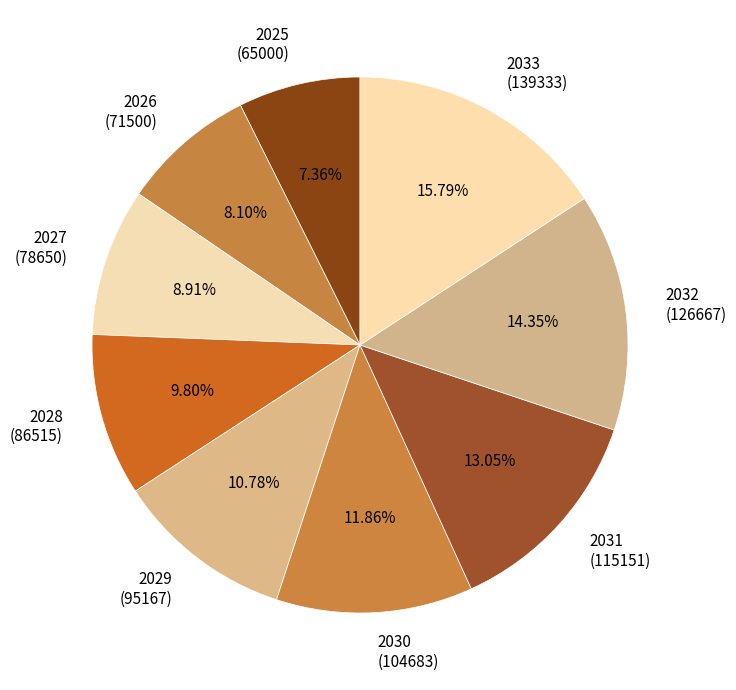

To the nearest percent, what is the difference between the 2029 and 2026 slice percentages?

3%